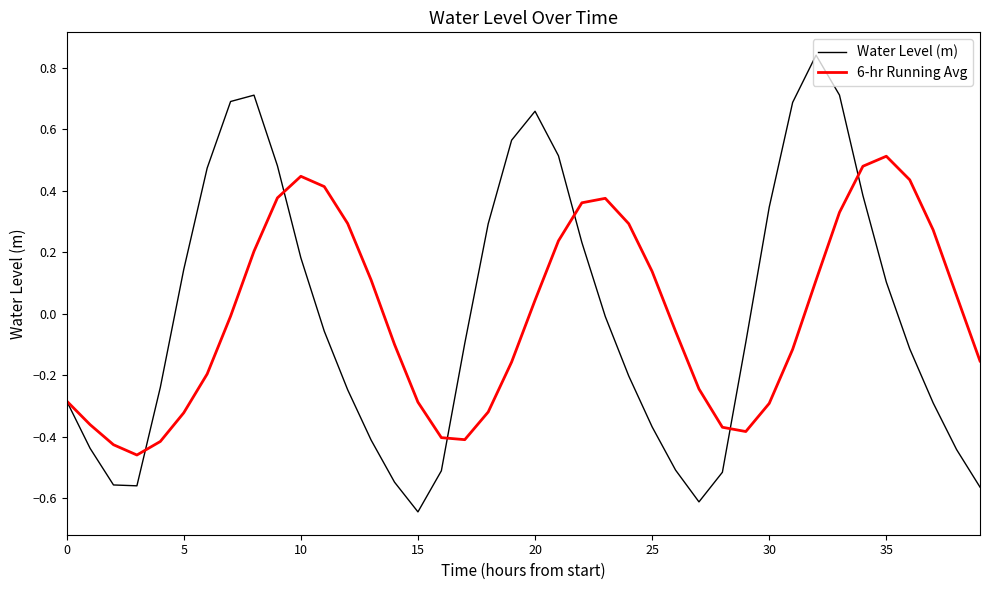

Which series has the widest spread of values?

Water Level (m)